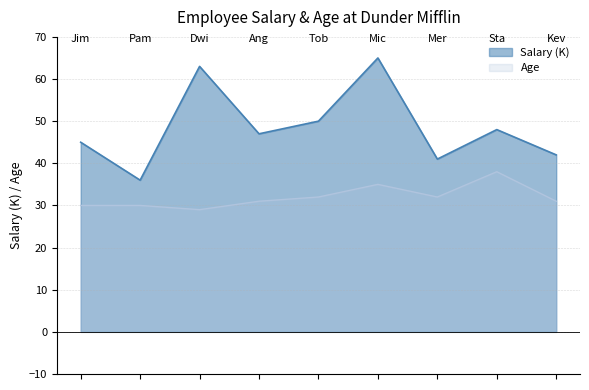

Which series has the largest range (max minus min)?

Salary (K)